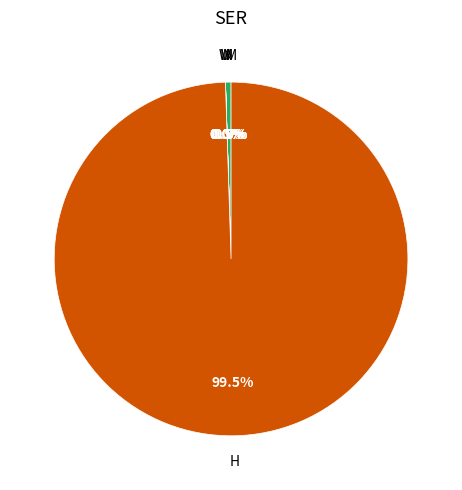

To the nearest percent, what percentage of the pie is NPV?

1%